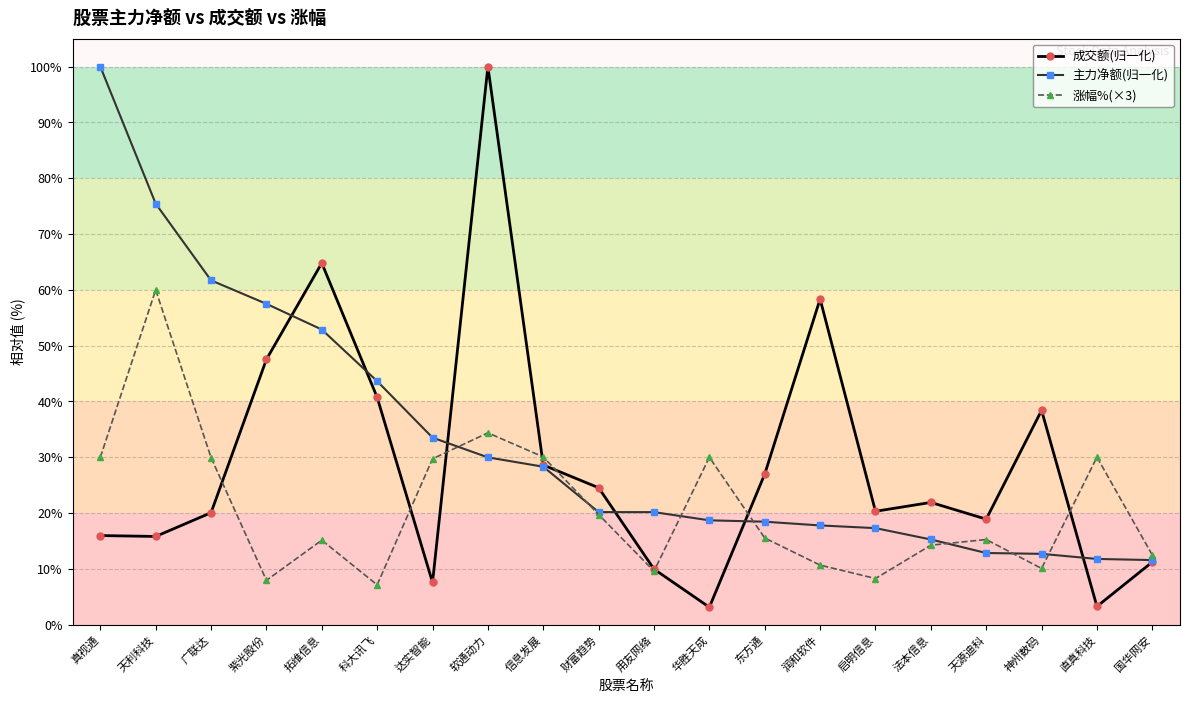

List the series in order of their overall mean, lowest first.

涨幅%(×3), 成交额(归一化), 主力净额(归一化)